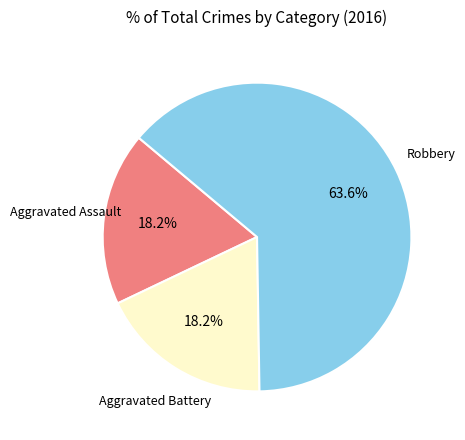

Is there any slice that represents more than half of the pie?

Yes